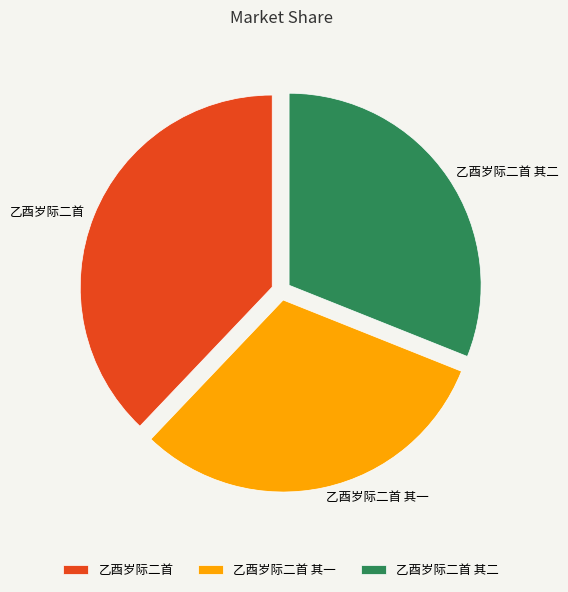

How many segments does this pie chart have?

3